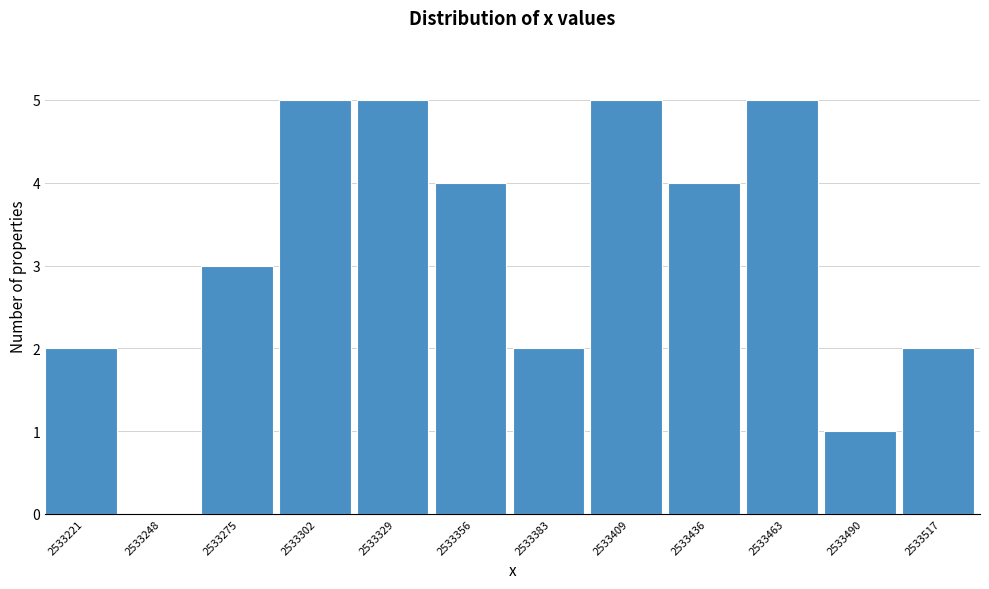

What is the sum of all values?

38